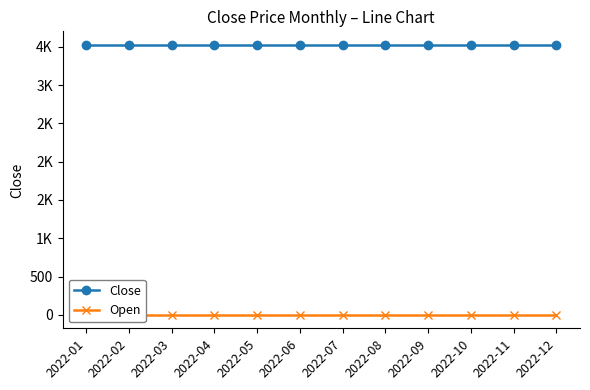

Rank the series by their maximum value, from highest to lowest.

Close, Open